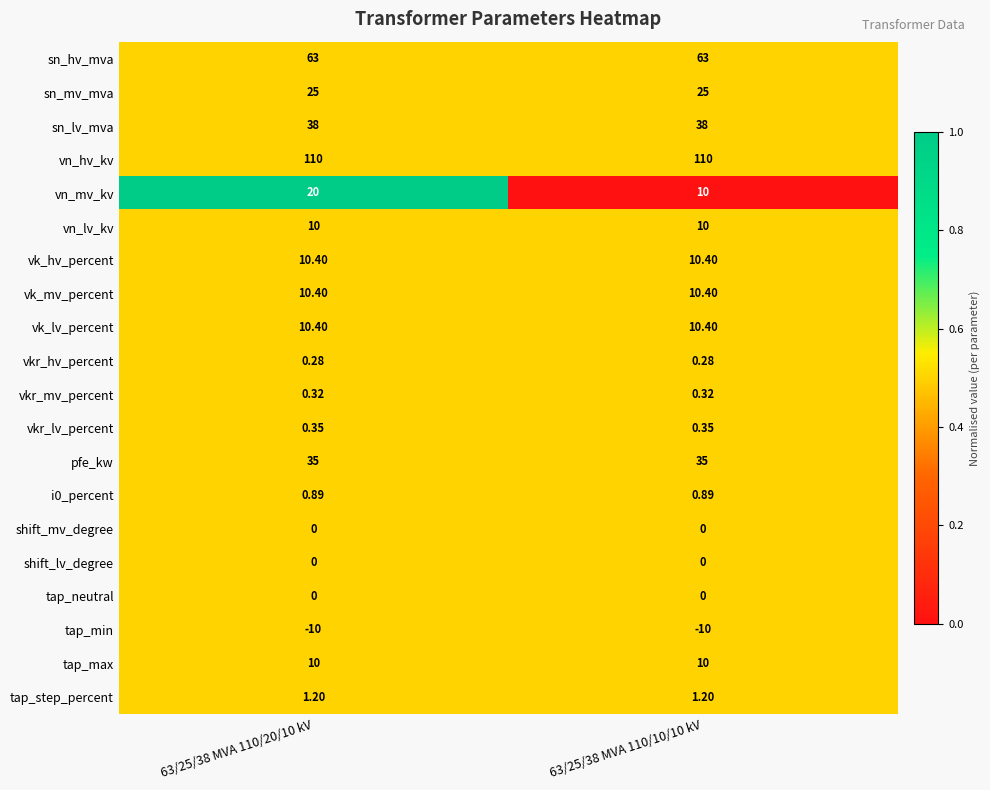

Which series has the largest total across all categories?

vn_hv_kv